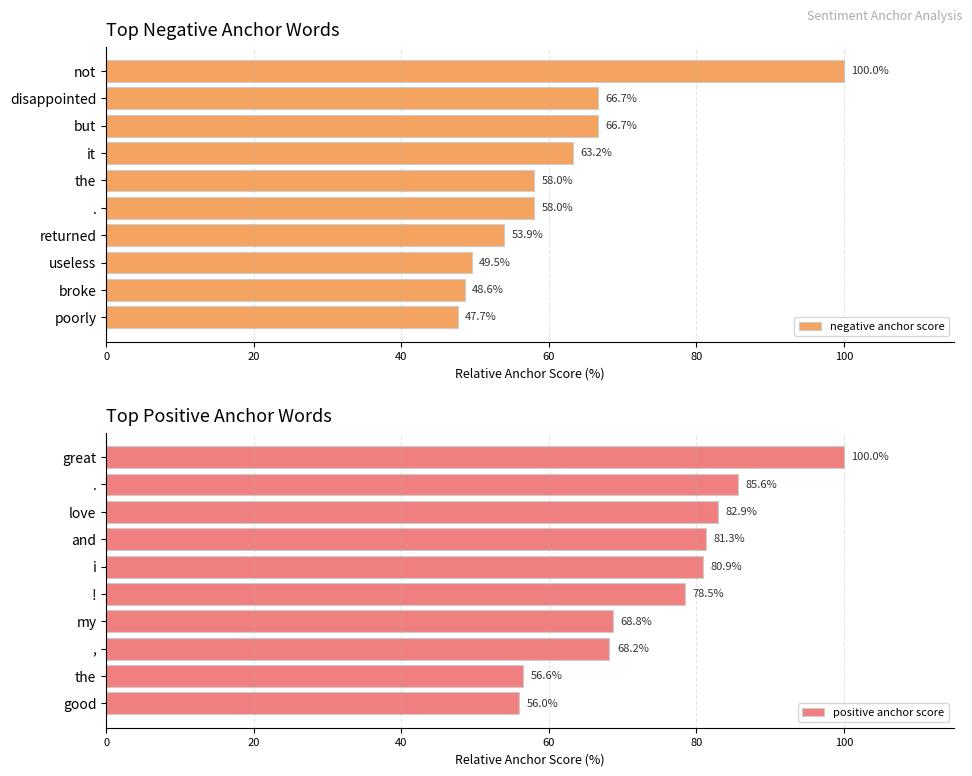

The positive anchor score series shows 74.2 at good. True or false?

False